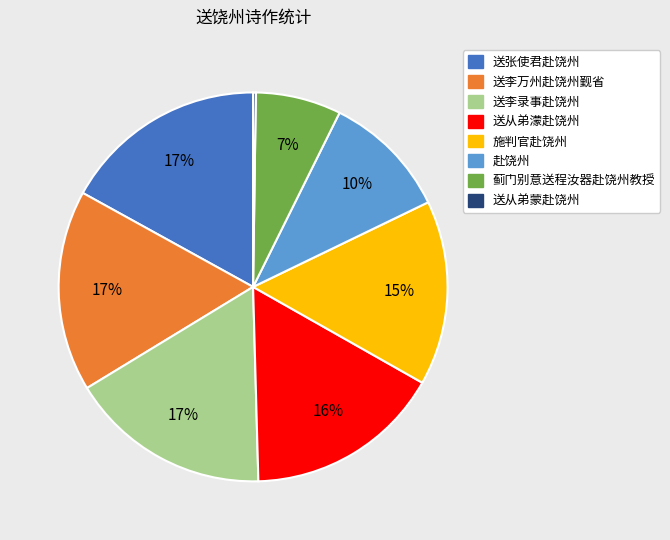

What is the ratio of the value at 送李录事赴饶州 to the value at 送李万州赴饶州觐省?

1.0